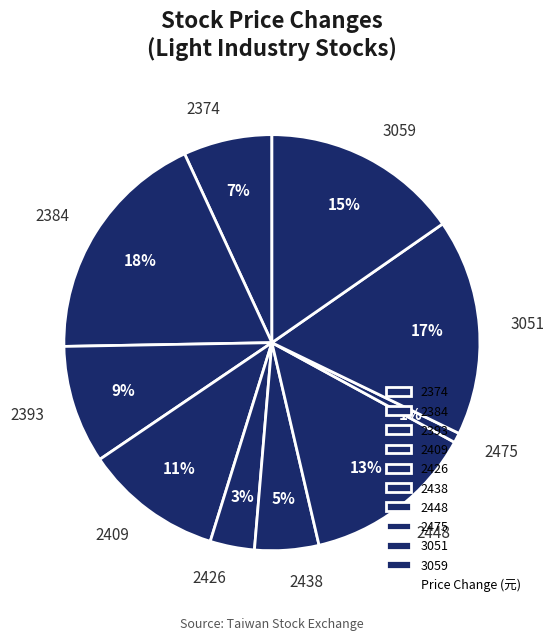

True or false: 2393 accounts for 9% of the total.

True